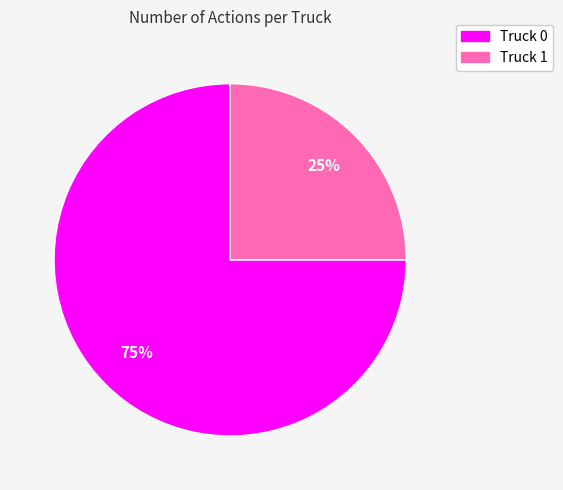

True or false: Truck 1 accounts for 25% of the total.

True